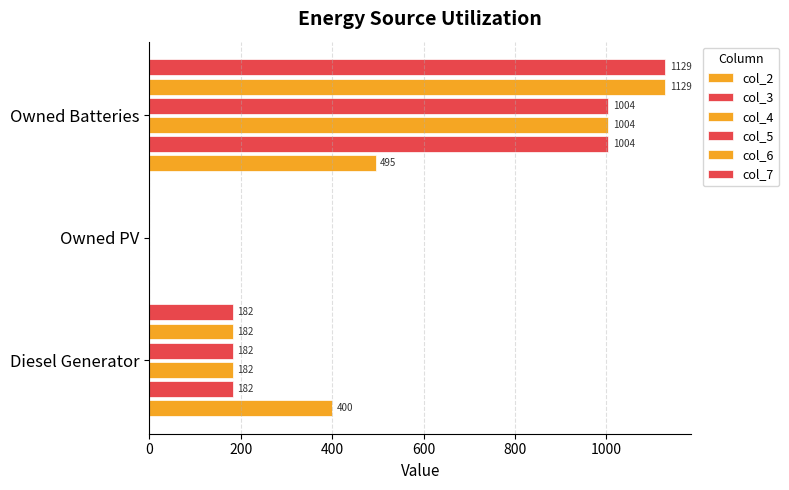

How many values in col_5 are above zero?

2